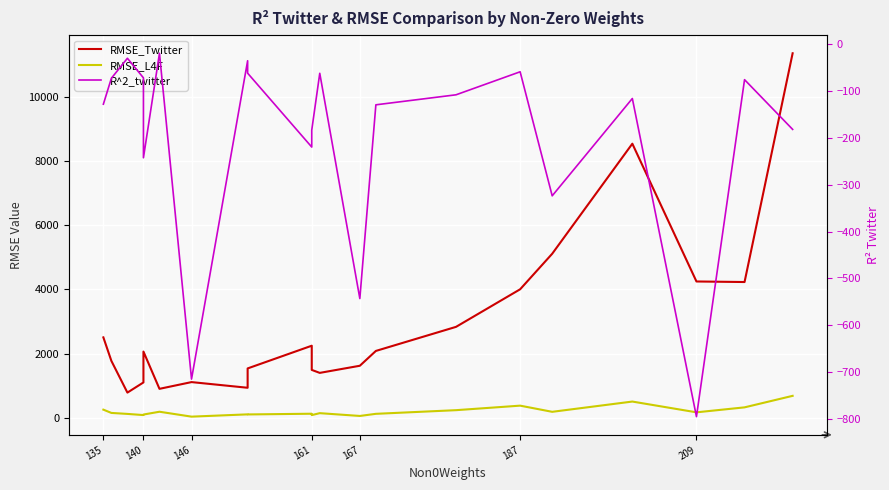

What is the difference between the second highest and minimum values in the RMSE_Twitter series?

7744.1